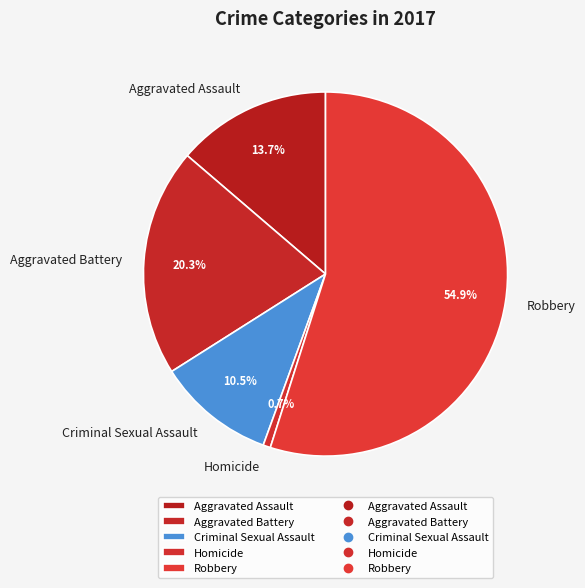

What is the ratio of the value at Robbery to the value at Aggravated Battery?

2.7